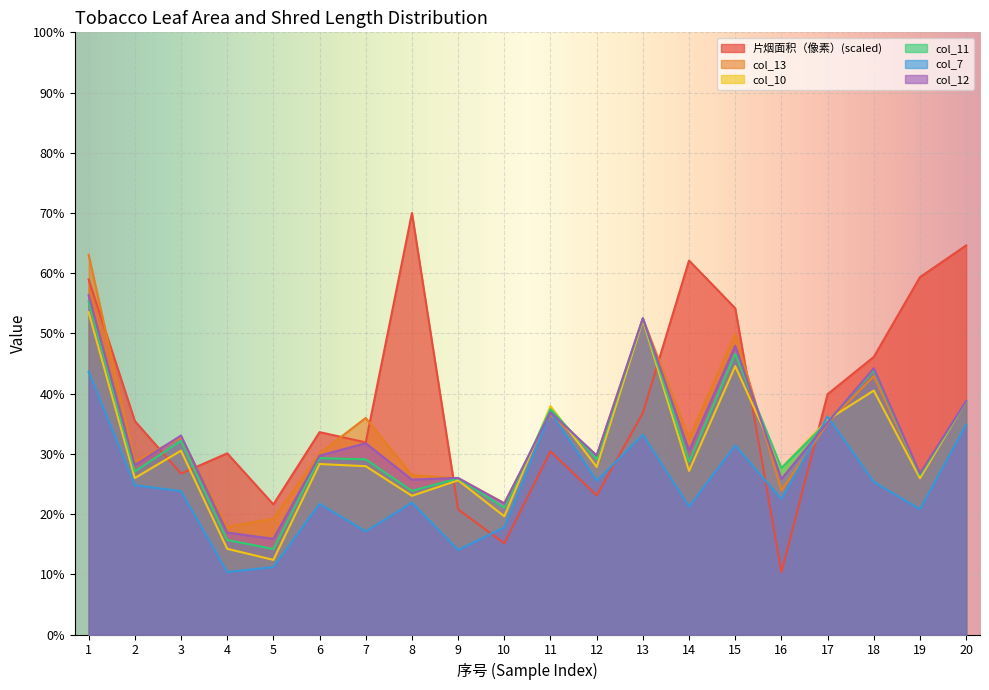

What is the maximum value shown in the chart?

70.0